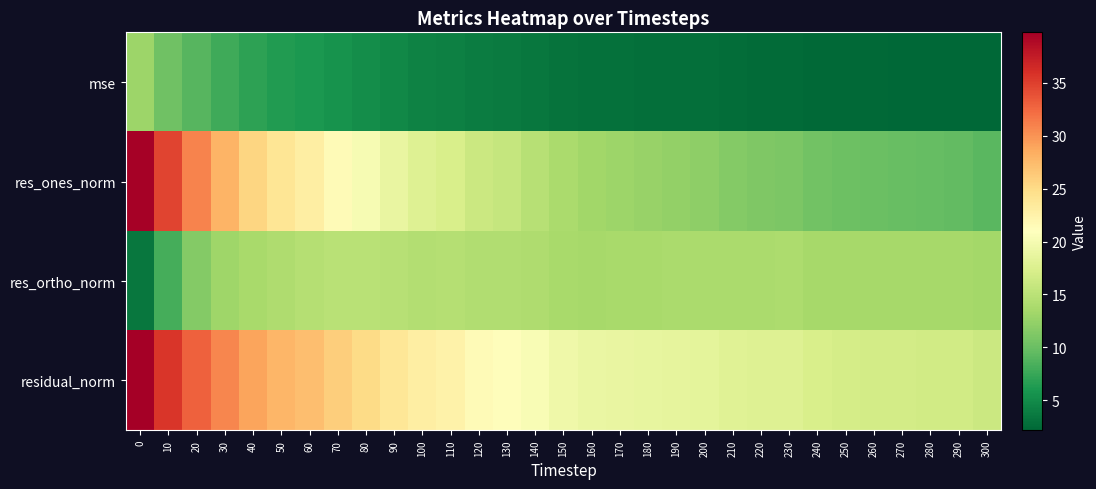

Between 40 and 80, which series saw the biggest shift?

res_ones_norm